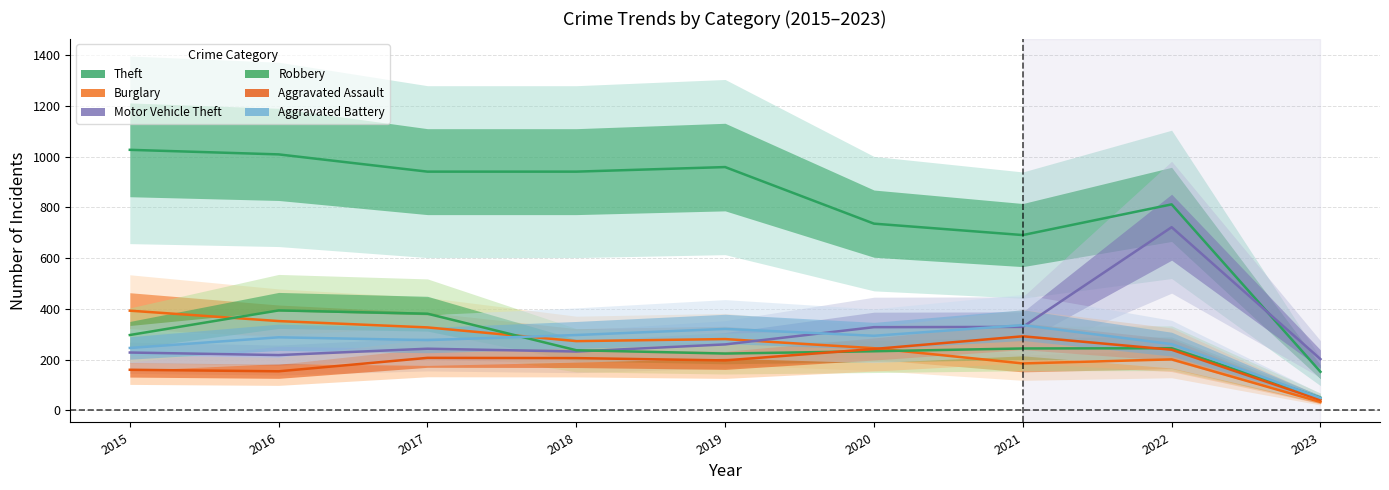

What is the sum of all Robbery values?

2305